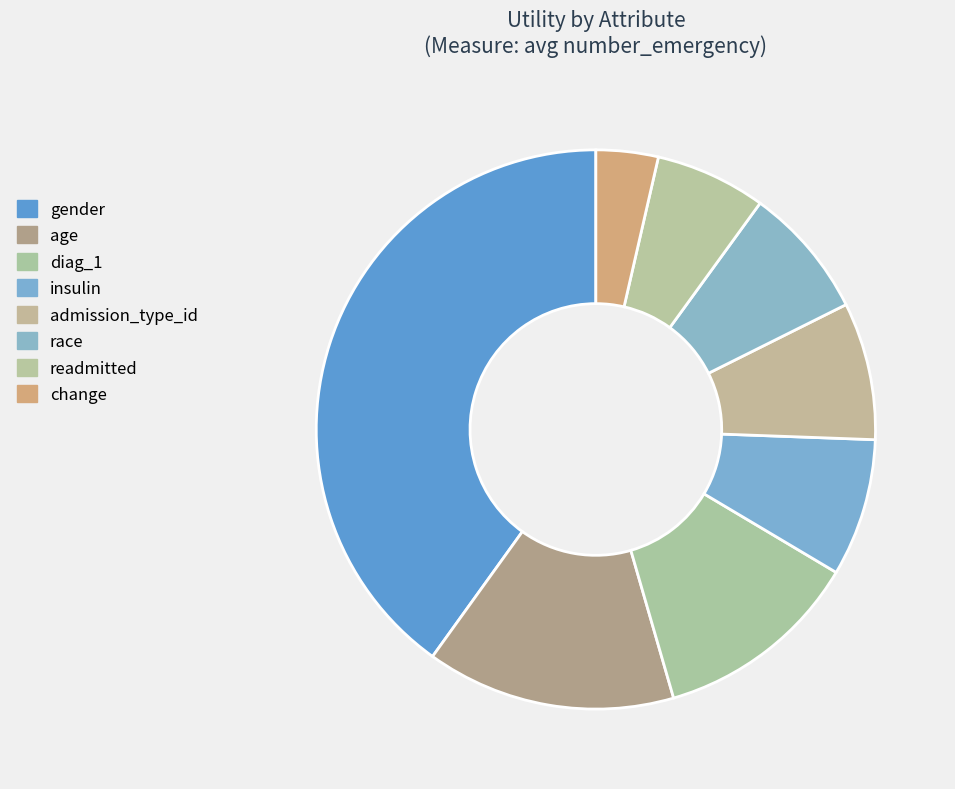

Which slice is the smallest?

change